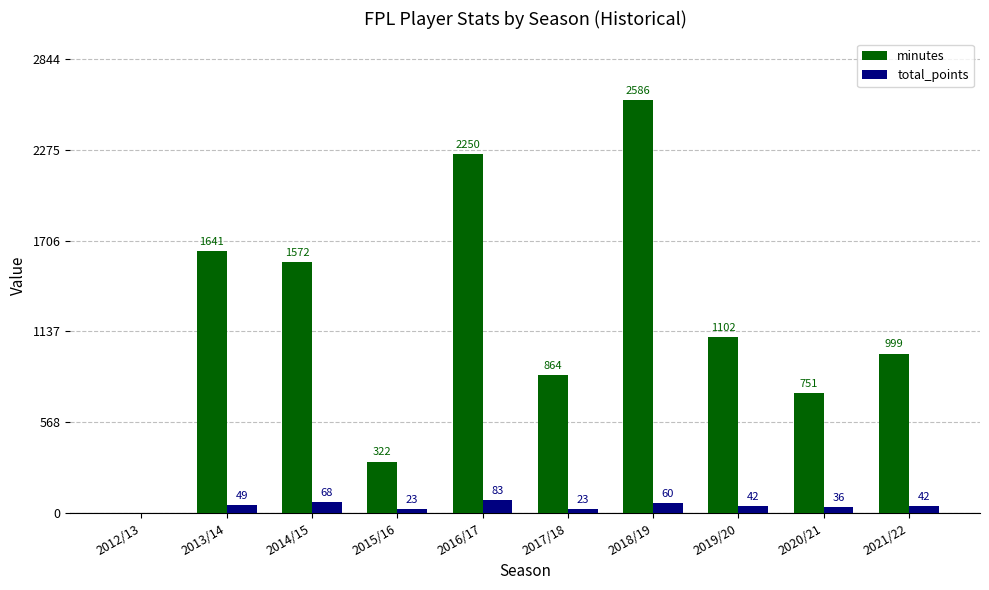

How many positive values does the minutes series have?

9